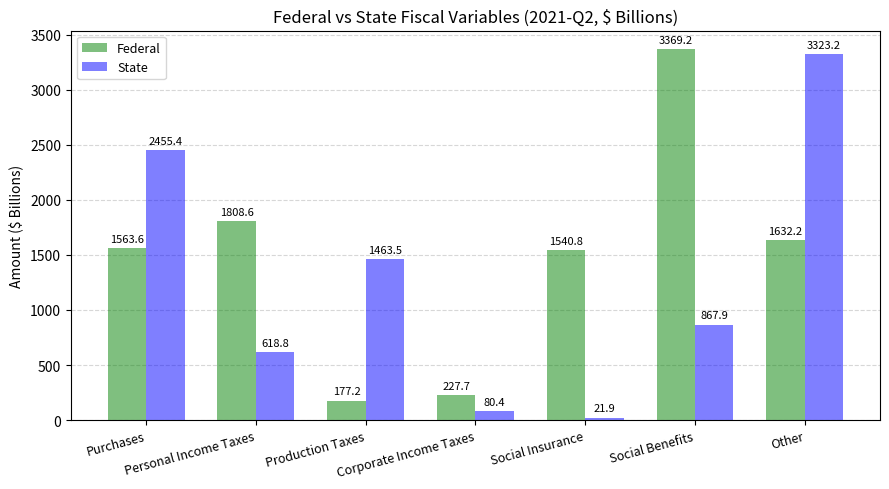

What is the value of the State bar at the 4th from the left?

80.4